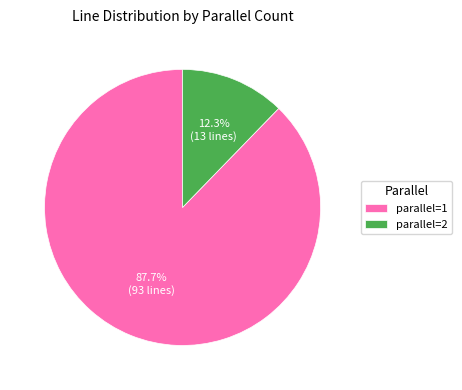

Which has a higher value, parallel=1 or parallel=2?

parallel=1